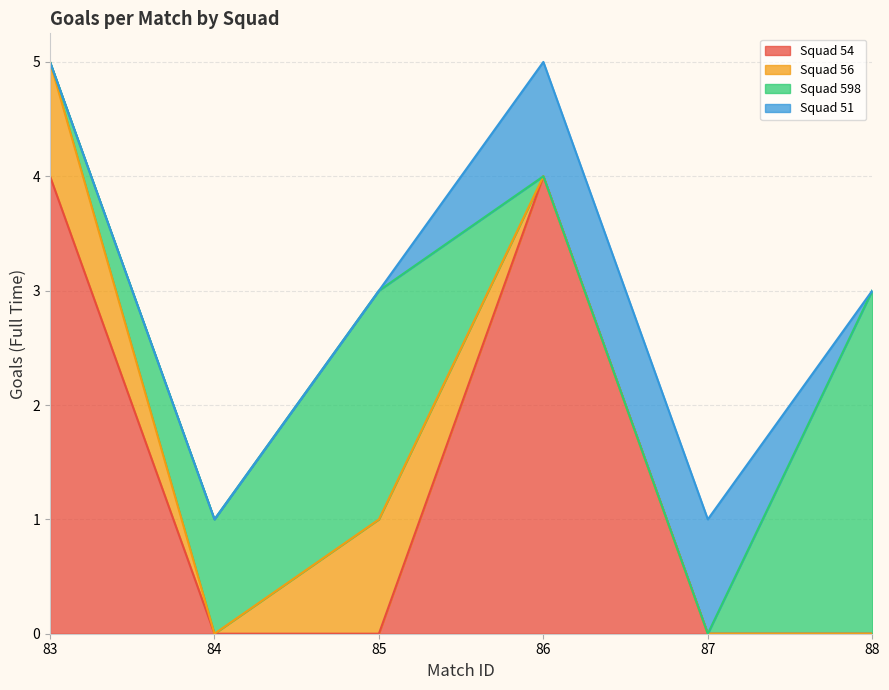

What is the maximum value for Squad 54?

4